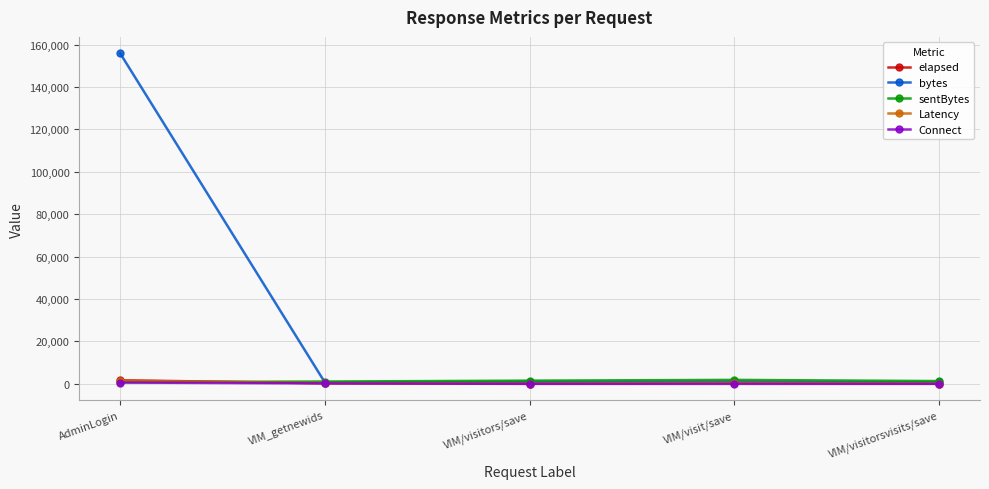

Where does the sentBytes series first go above 1322?

VIM/visitors/save